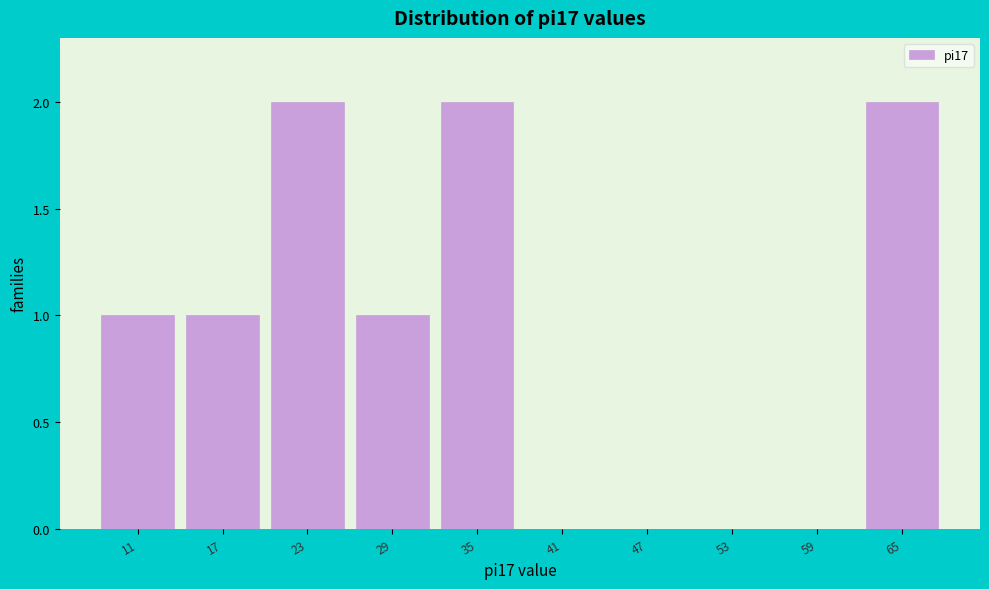

Reading left to right, what are all the values shown in this chart?

11=1	17=1	23=2	29=1	35=2	41=0	47=0	53=0	59=0	65=2